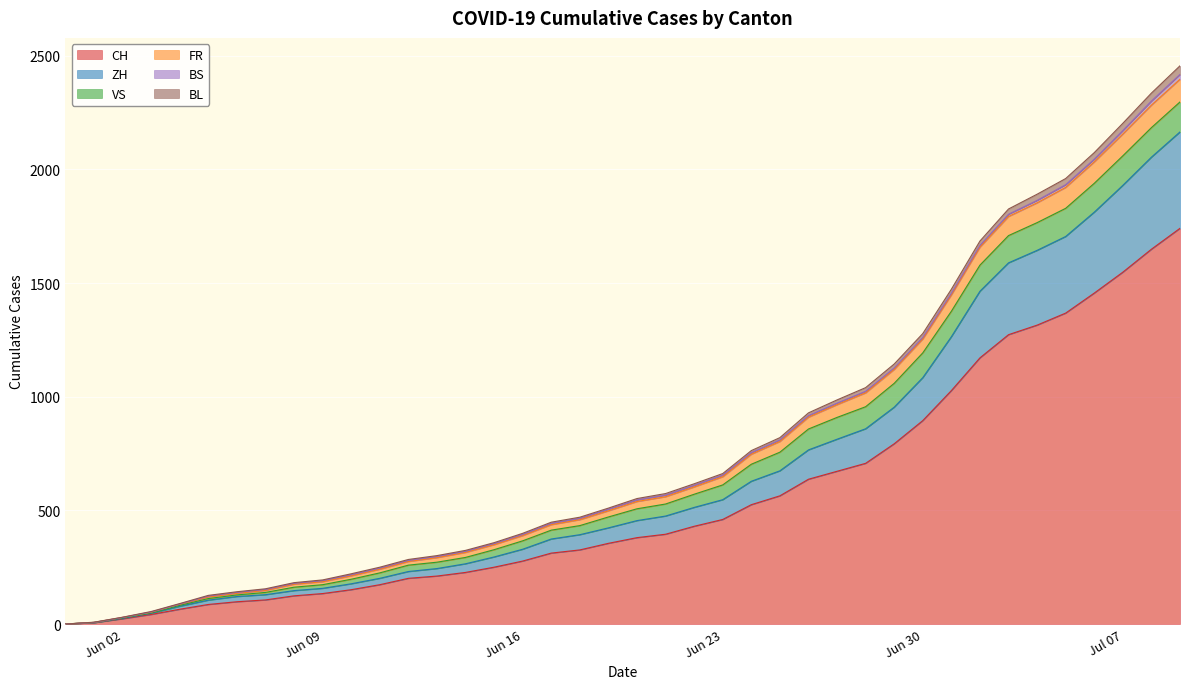

At which category is the sum across all series the highest?

2020-07-09